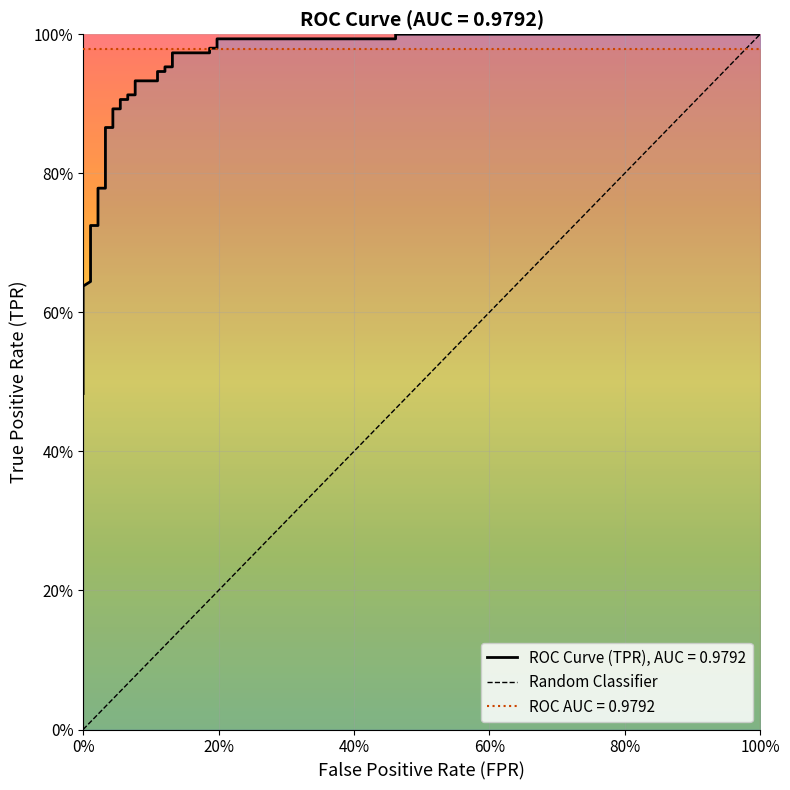

True or false: the data shows 1.1 at 7.

False